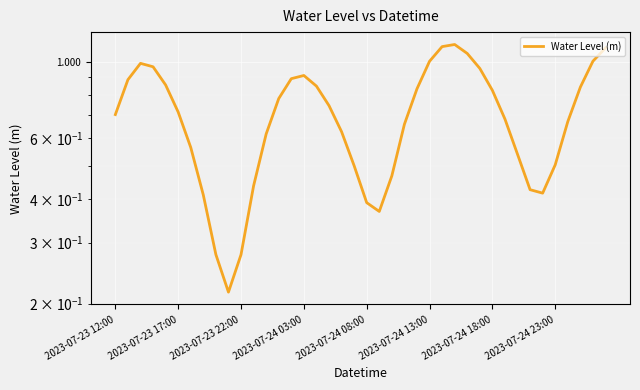

What is the sum of all values?

28.2